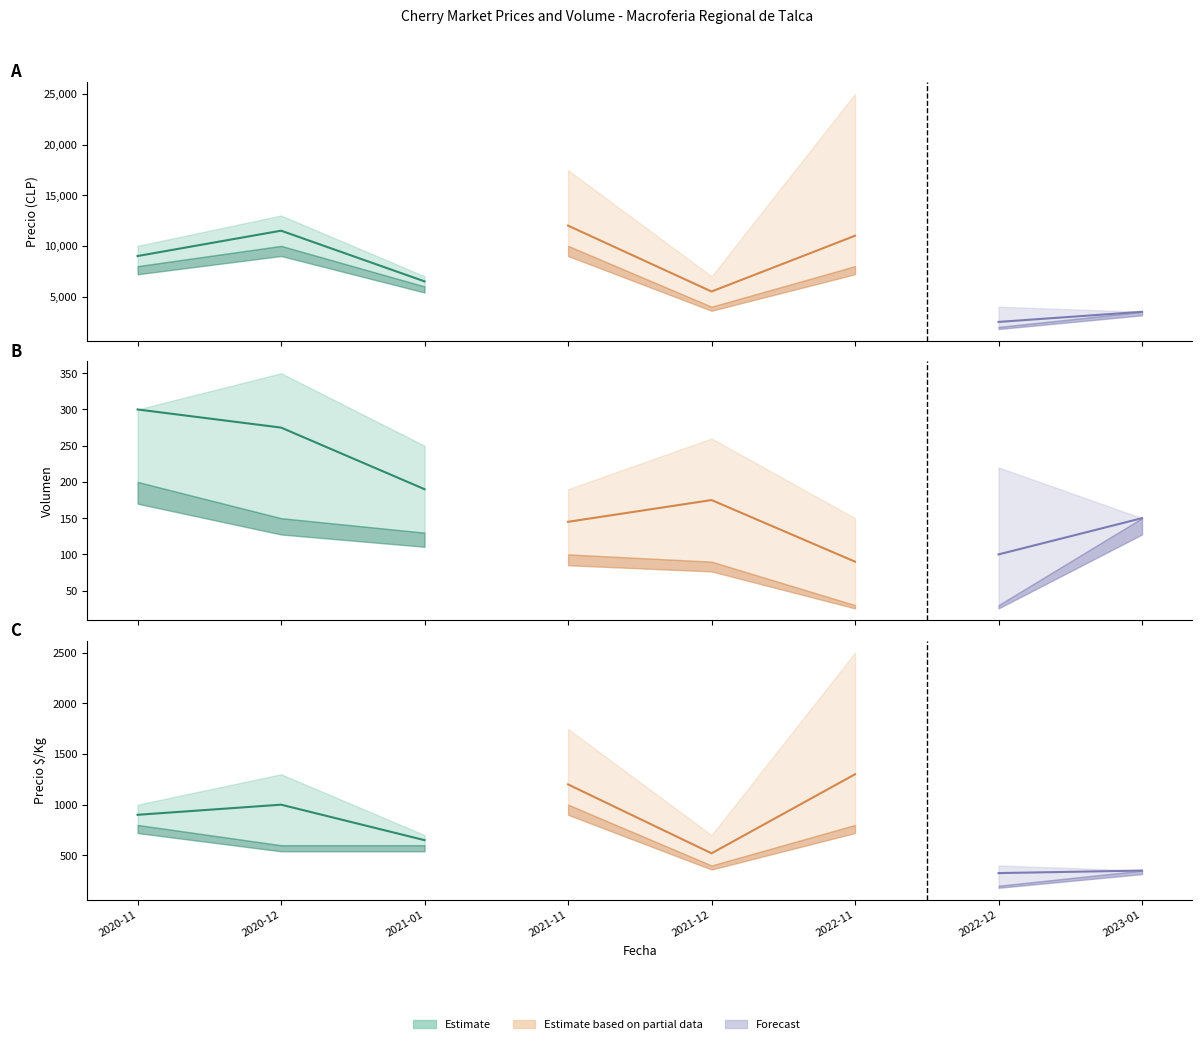

What is the sum of the Precio promedio ponderado values at 2021-11 and 2020-12?

23500